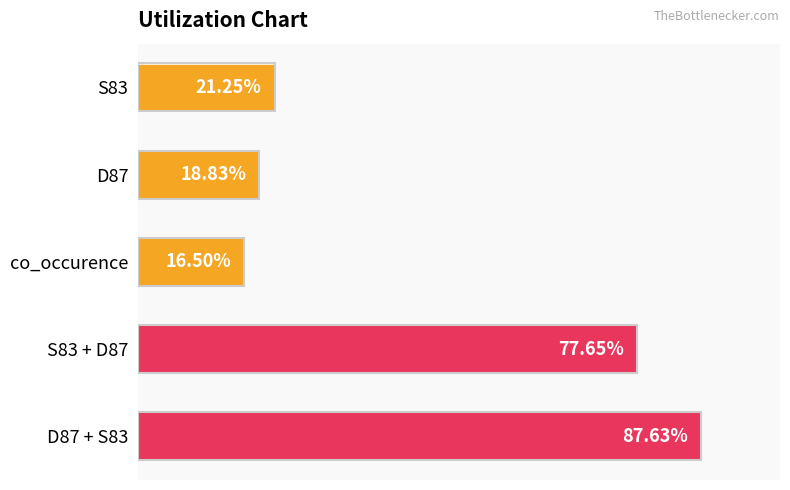

At which category does the chart reach its minimum across all series?

co_occurence